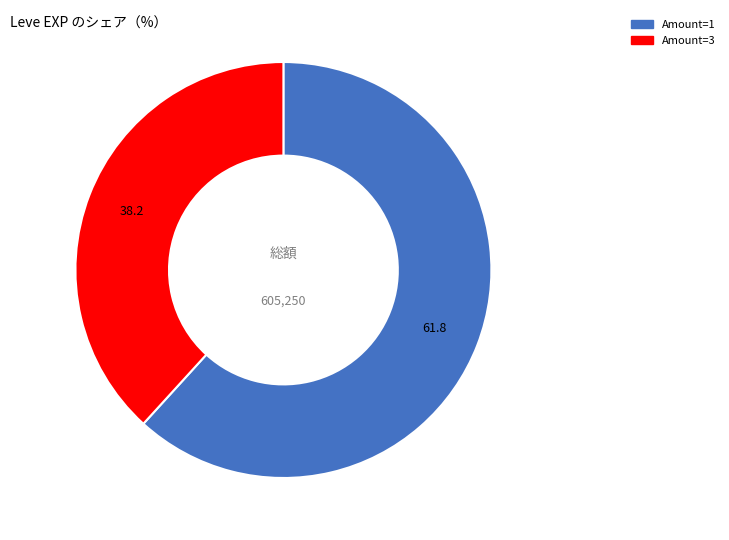

The Amount=1 slice represents 62% of the pie. True or false?

True